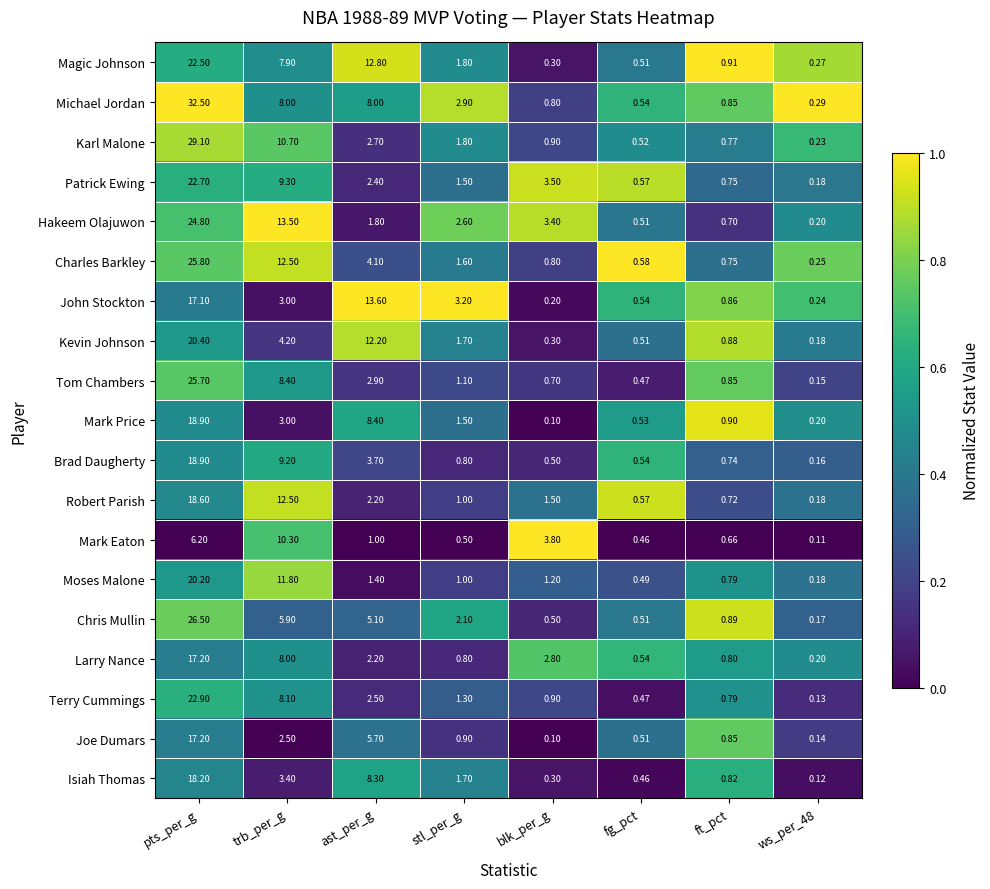

At which label does Robert Parish first exceed 1?

pts_per_g